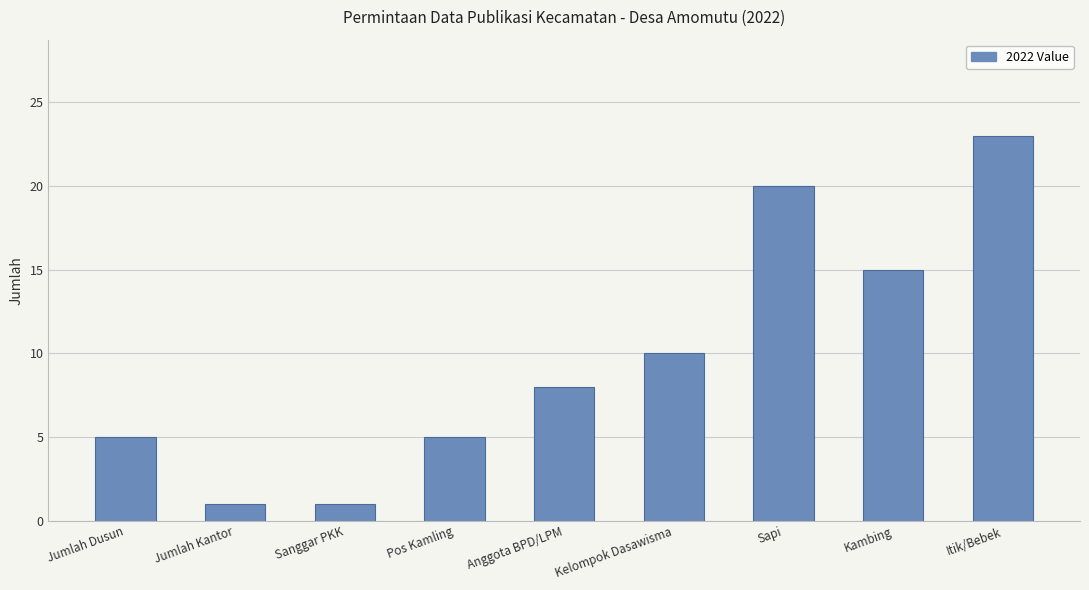

Count the values in the range 5 to 15.

5